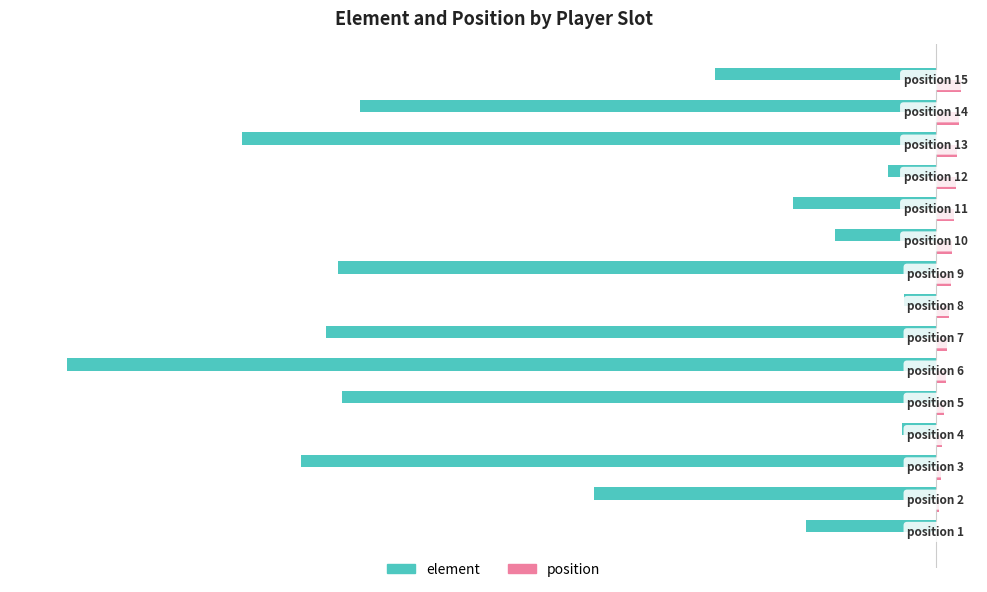

What is the maximum value for position?

15